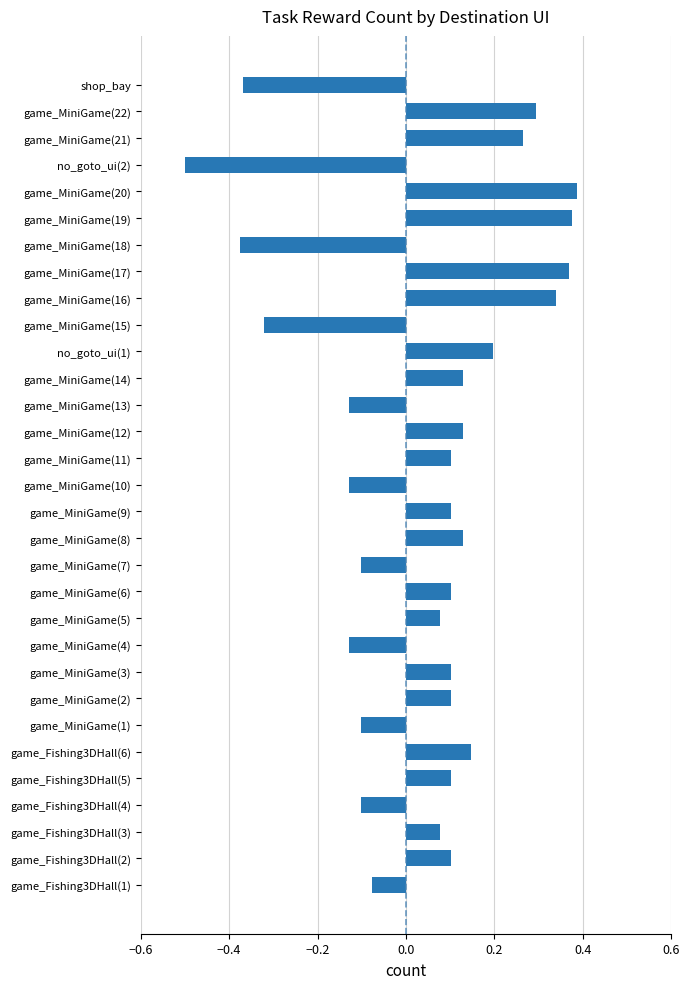

What is the smallest value displayed?

-0.5